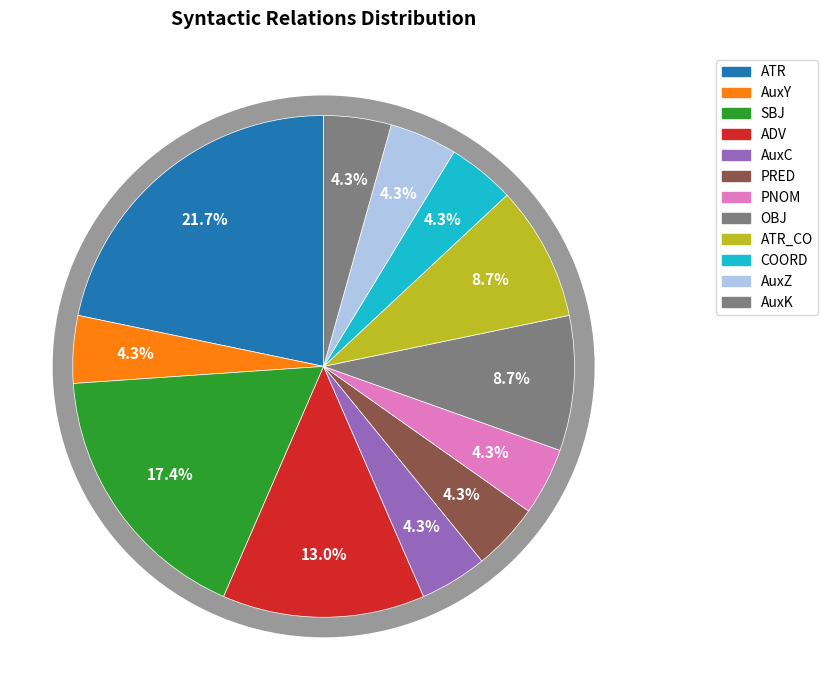

Combined, what portion of the pie is ATR and AuxY?

26.1%